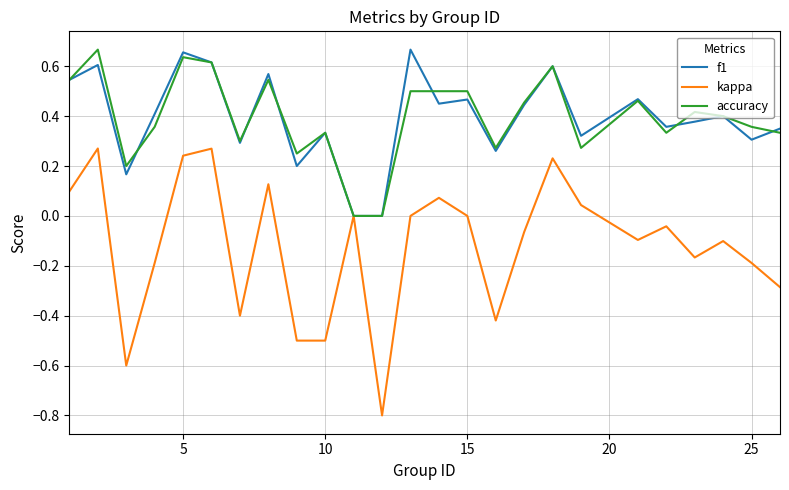

Which series has the largest range (max minus min)?

kappa